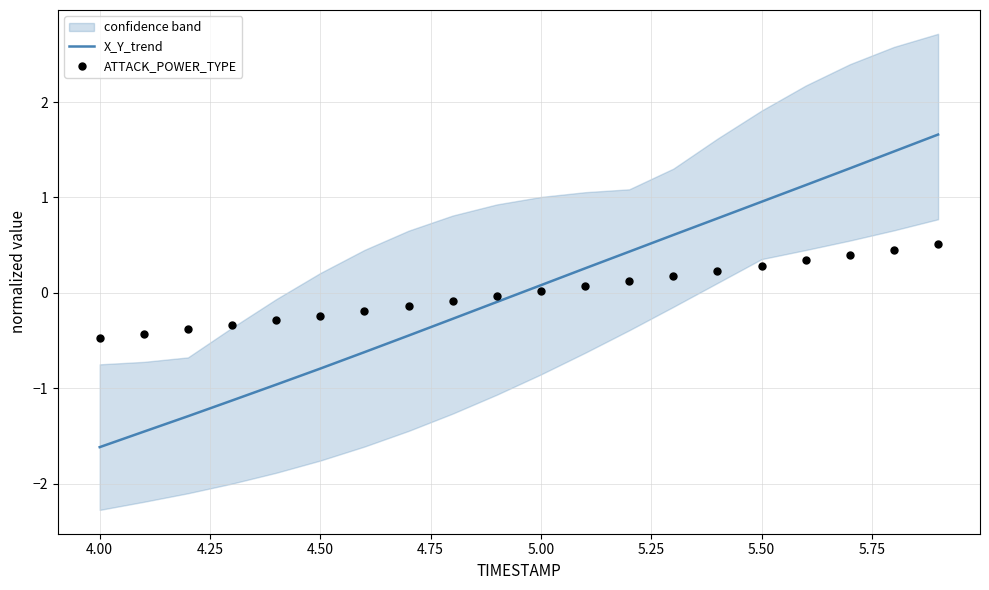

At how many categories does at least one series exceed 1?

4